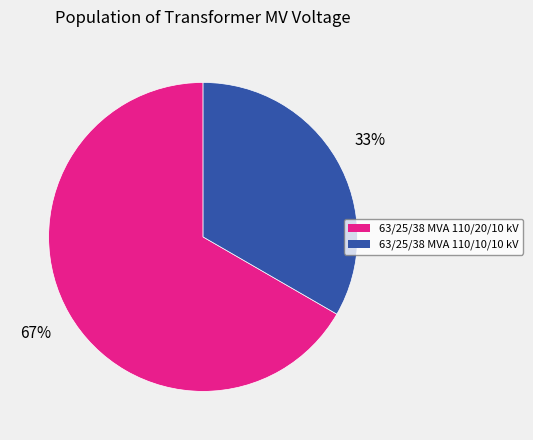

Which has a higher value, 63/25/38 MVA 110/20/10 kV or 63/25/38 MVA 110/10/10 kV?

63/25/38 MVA 110/20/10 kV